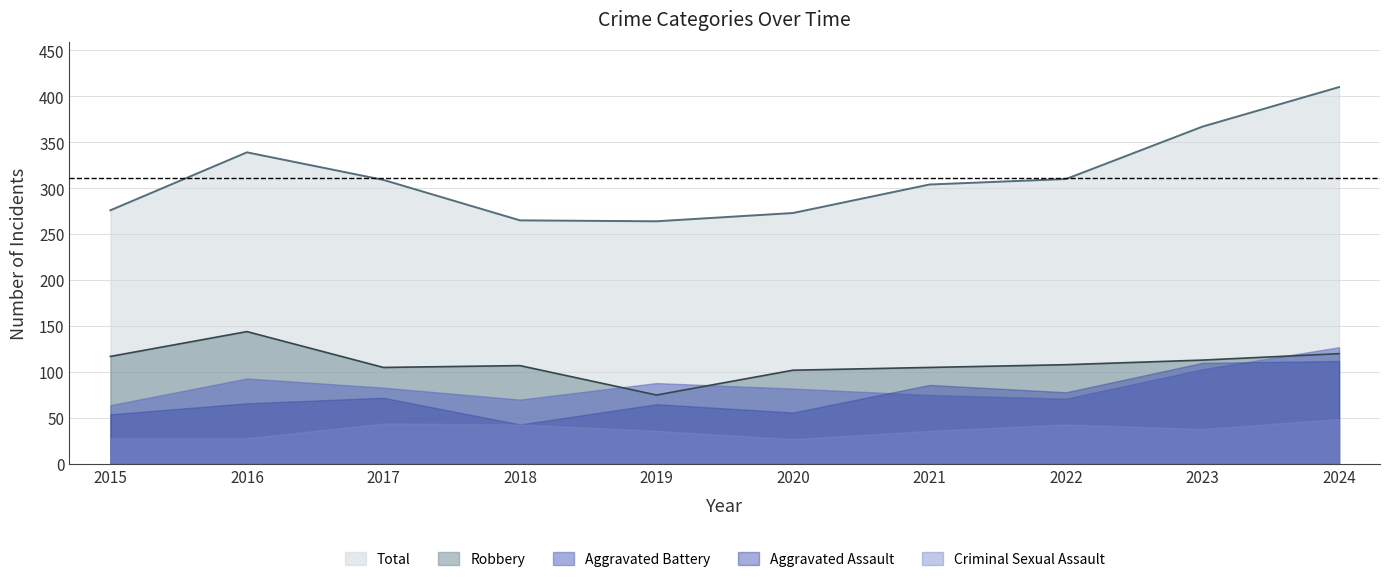

How many data points in Total are above 309?

4